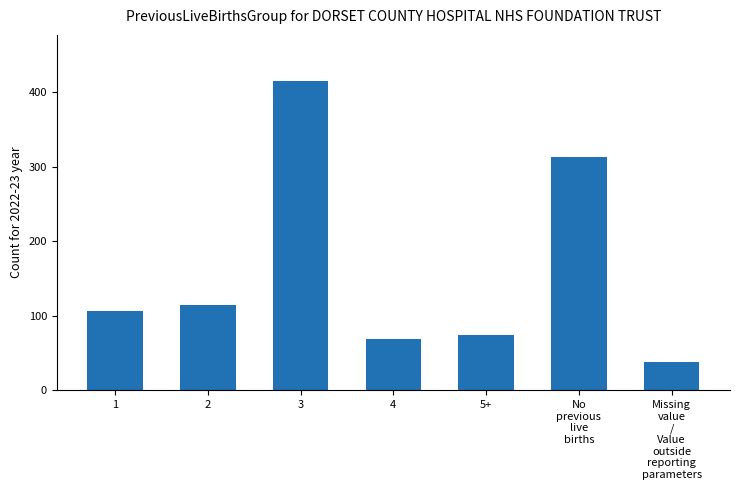

Read the value at 5+.

74.8